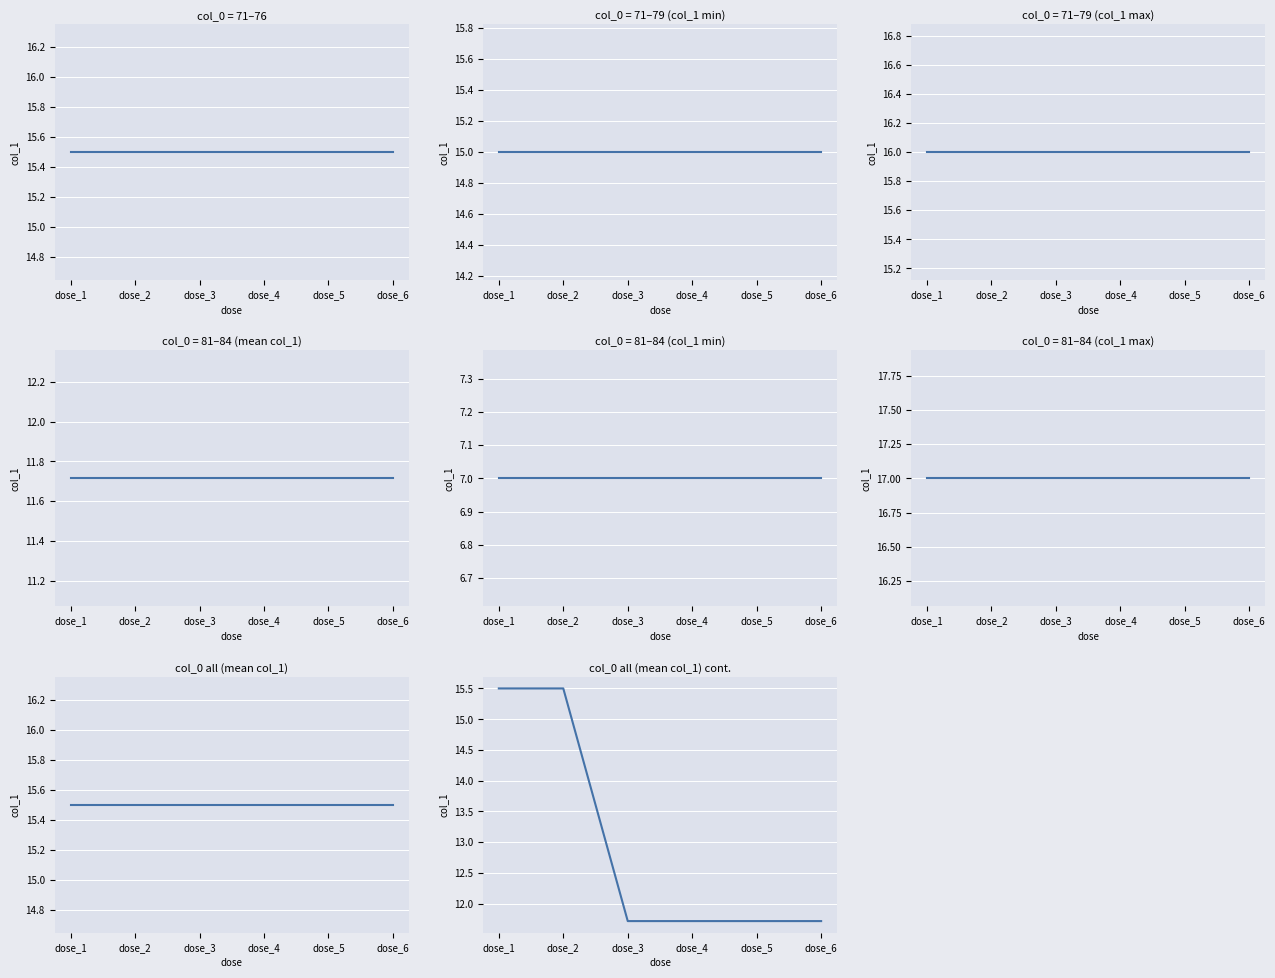

True or false: col_0 all (mean col_1) cont. and col_0 all (mean col_1) intersect in this chart.

False